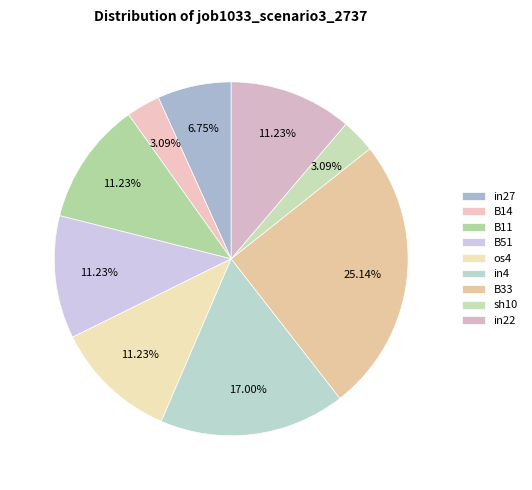

Does in22 account for over 50% of the chart?

No